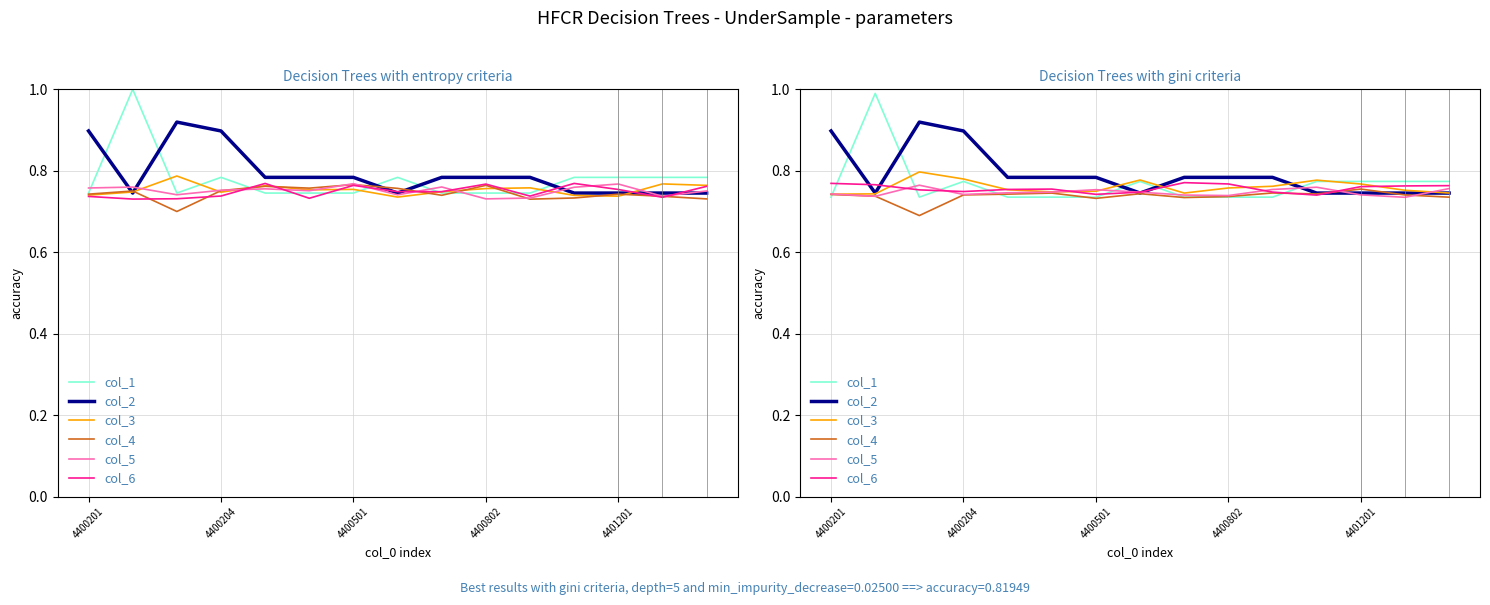

Reading left to right, what are all the values shown in this chart?

col_1: 0.7	1.0	0.7	0.8	0.7	0.7	0.7	0.8	0.7	0.7	0.7	0.8	0.8	0.8	0.8
col_2: 0.9	0.7	0.9	0.9	0.8	0.8	0.8	0.7	0.8	0.8	0.8	0.7	0.7	0.7	0.7
col_3: 0.7	0.7	0.8	0.8	0.8	0.7	0.7	0.8	0.7	0.8	0.8	0.8	0.8	0.8	0.7
col_4: 0.7	0.7	0.7	0.7	0.7	0.7	0.7	0.7	0.7	0.7	0.7	0.7	0.8	0.7	0.7
col_5: 0.7	0.7	0.8	0.7	0.7	0.7	0.8	0.7	0.7	0.7	0.8	0.8	0.7	0.7	0.8
col_6: 0.8	0.8	0.8	0.7	0.8	0.8	0.7	0.7	0.8	0.8	0.7	0.7	0.8	0.8	0.8